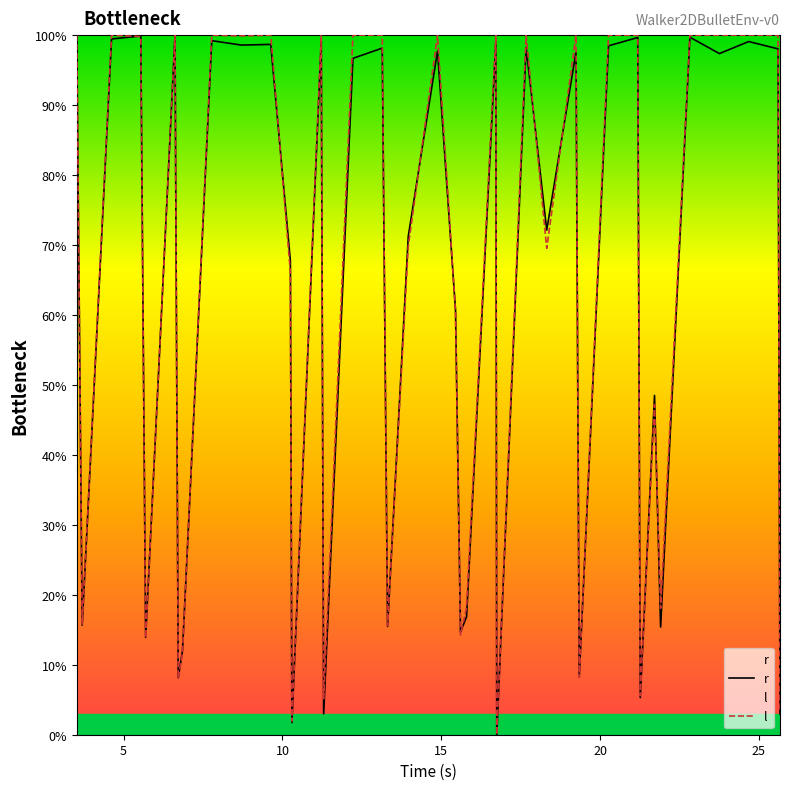

True or false: l has more than 1 points higher than both neighbors.

True